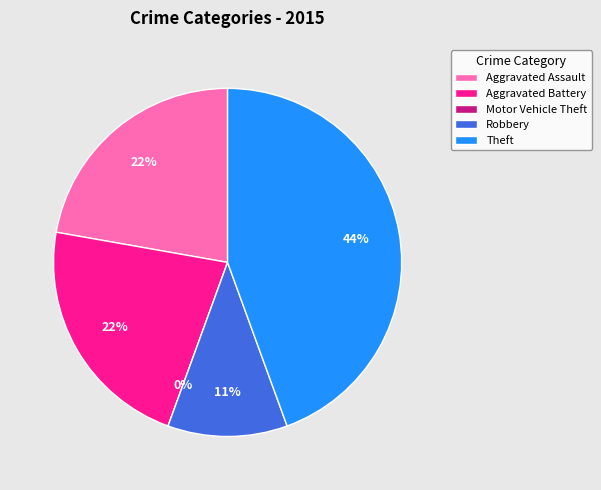

To the nearest percent, what portion does Aggravated Assault represent?

22%